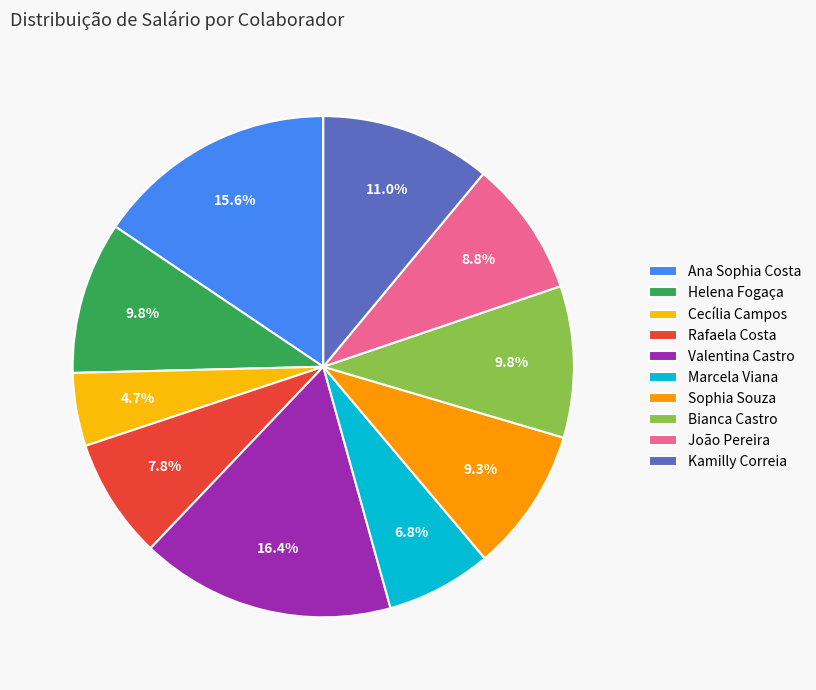

Which slice is the largest?

Valentina Castro